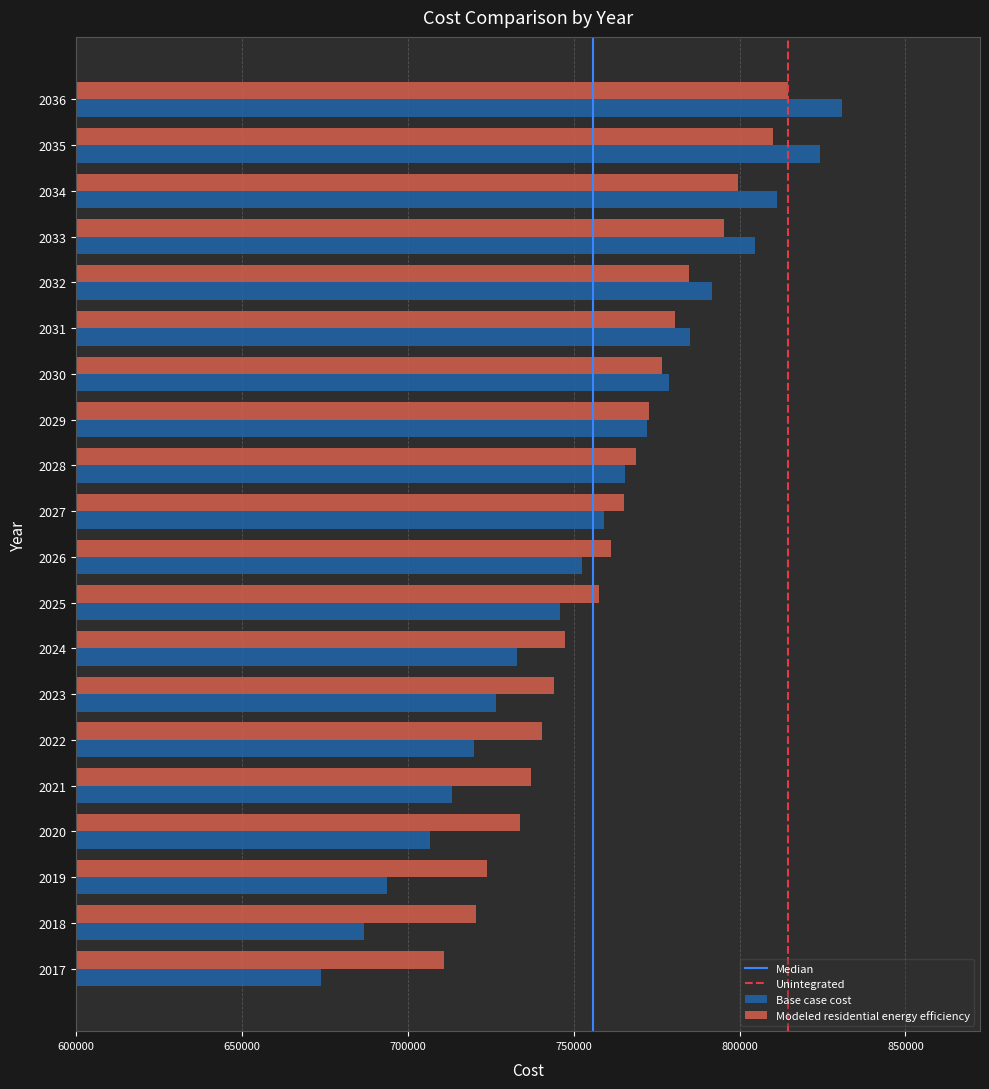

At which category is the sum across all series the highest?

2036